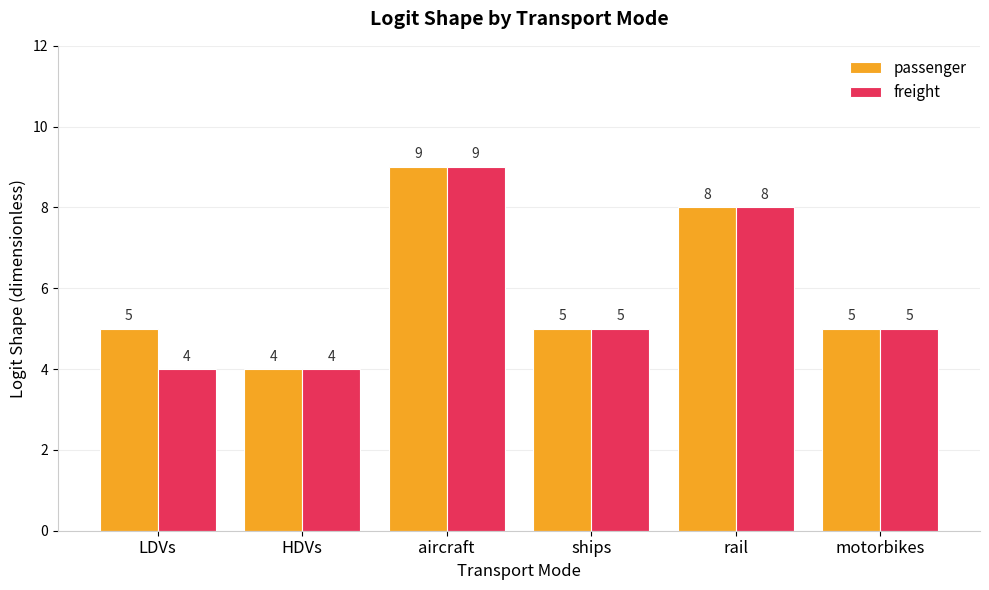

At LDVs, list the series in order from largest to smallest.

passenger, freight